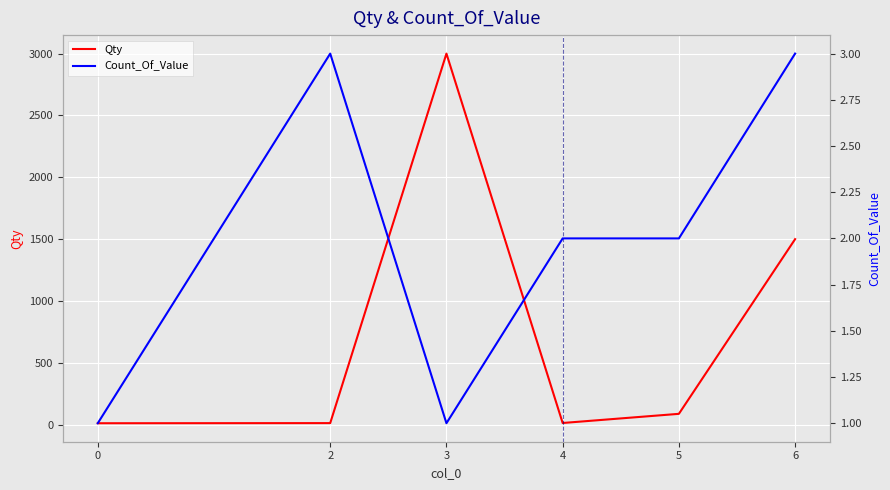

What is the value of the Qty point at the 6th from the left?

1500